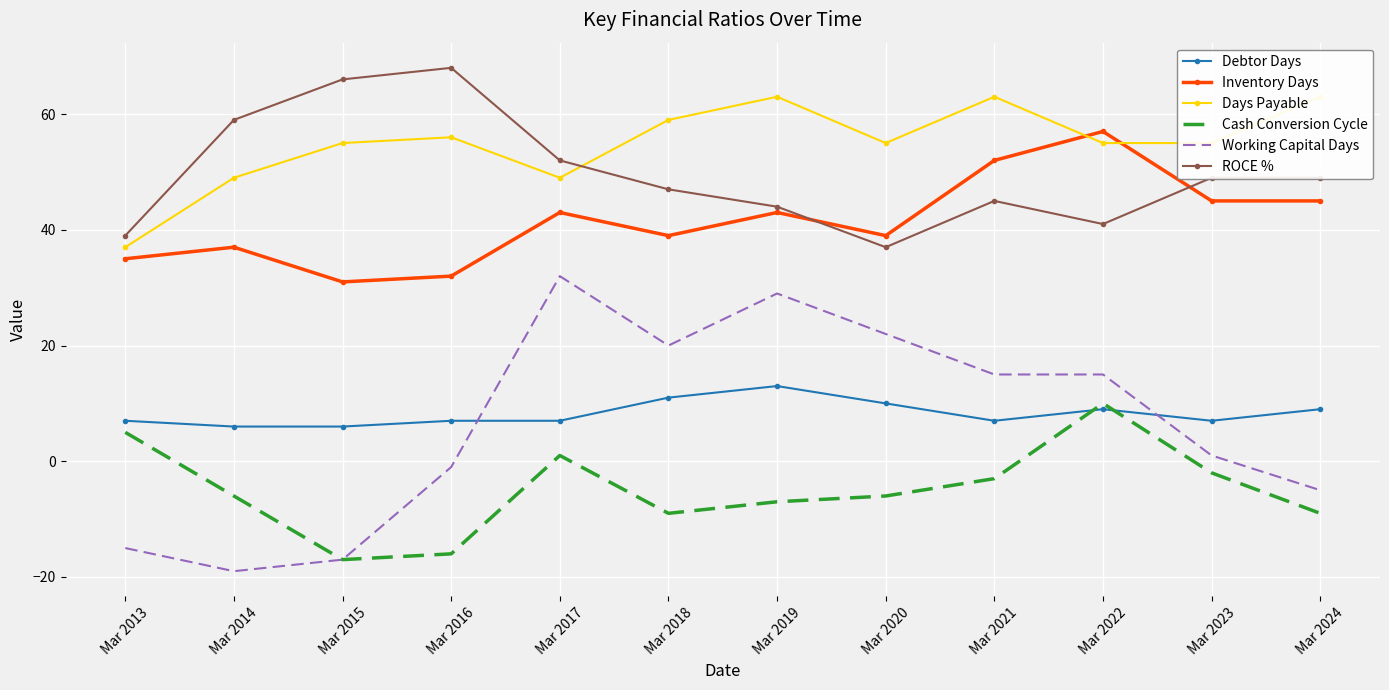

Between Mar 2020 and Mar 2024, which is larger?

Mar 2020